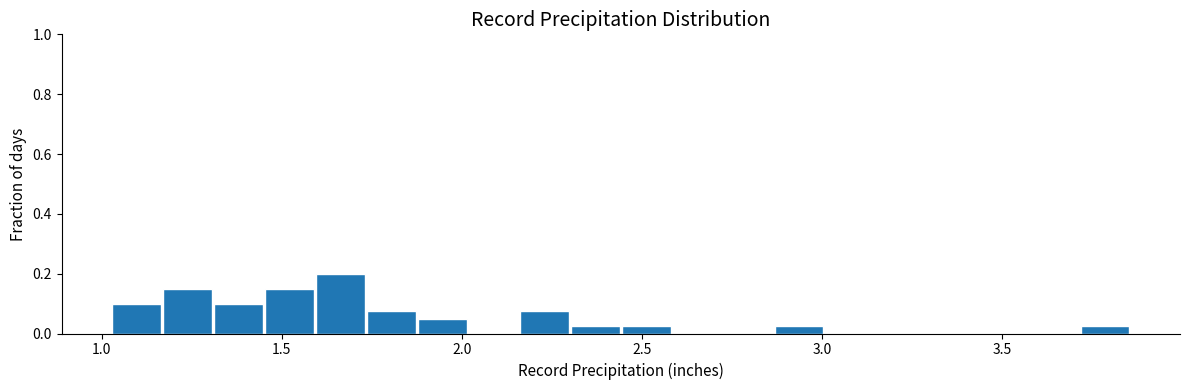

Read against the x-axis, roughly where is the centre of the tallest bar?

1.65